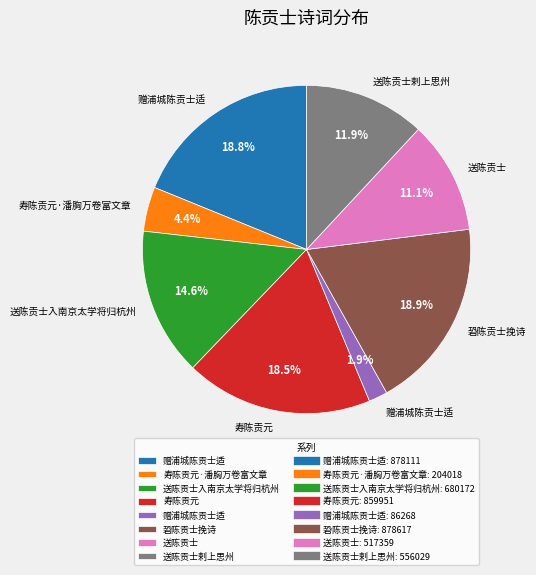

Is there a majority slice in this chart?

No